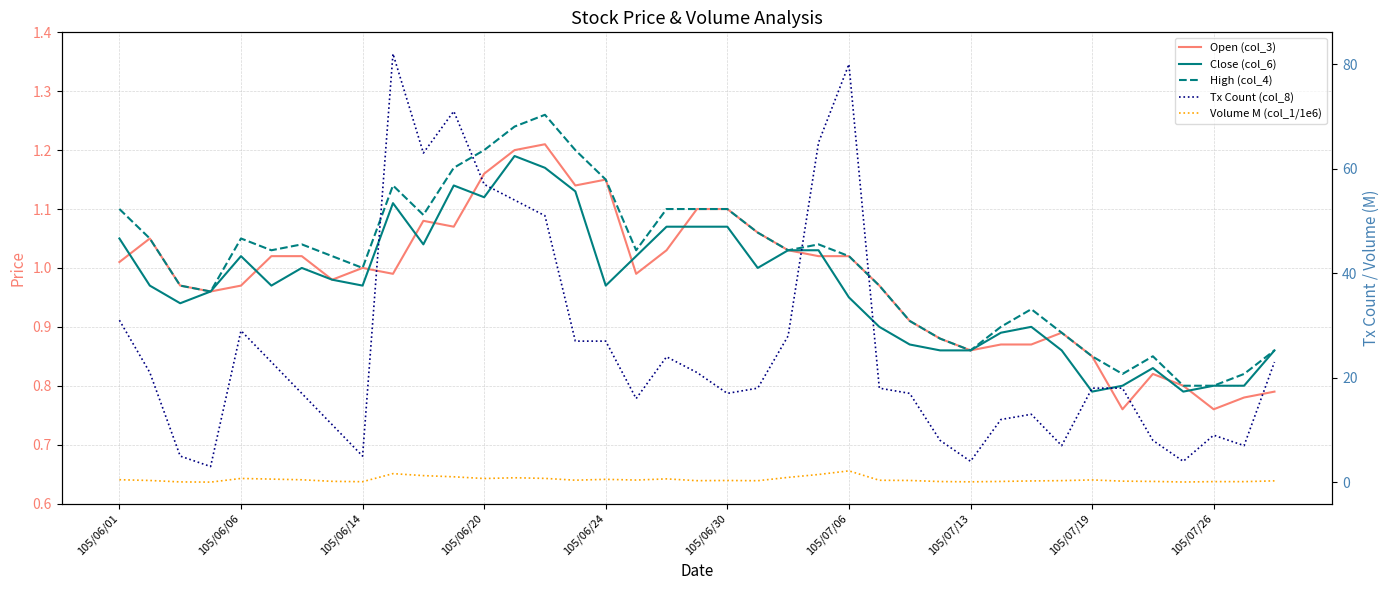

What is the sum of all Open (col_3) values?

38.1